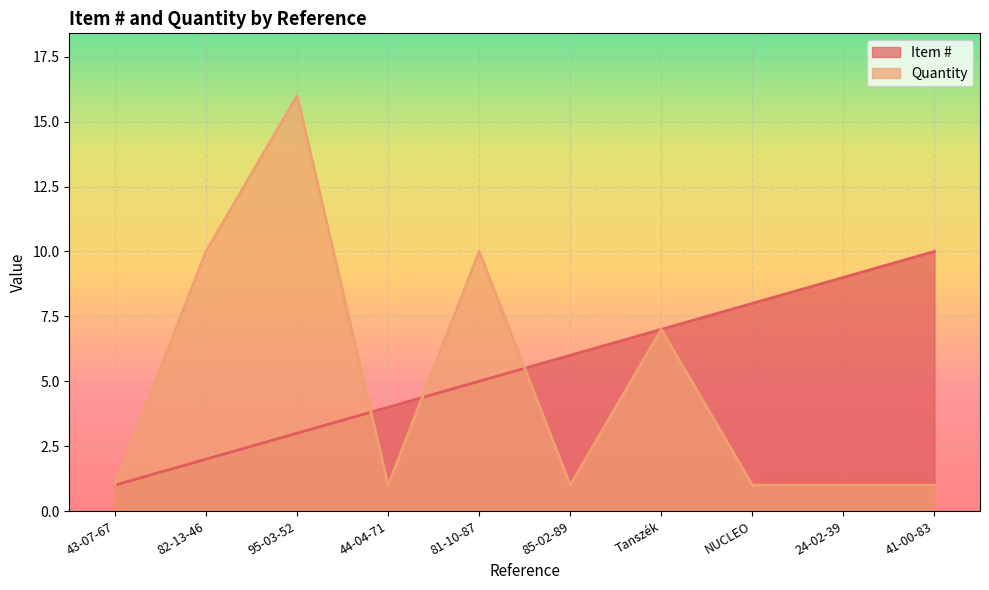

Where is Item # nearest to the value 5?

81-10-87